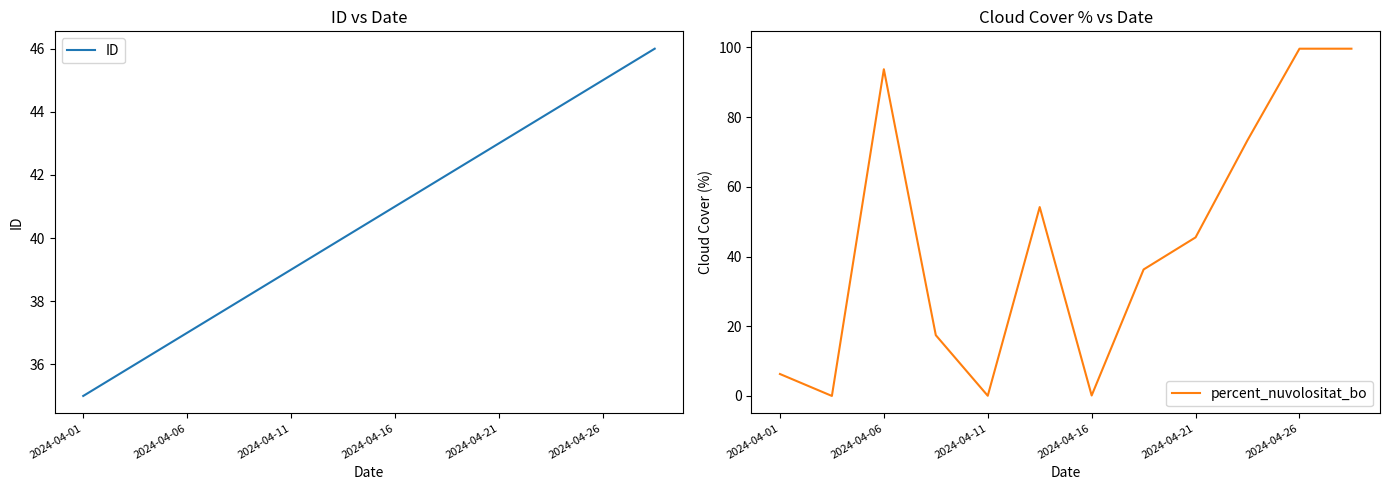

True or false: percent_nuvolositat_bo has a value of 44.3 at 9.

False